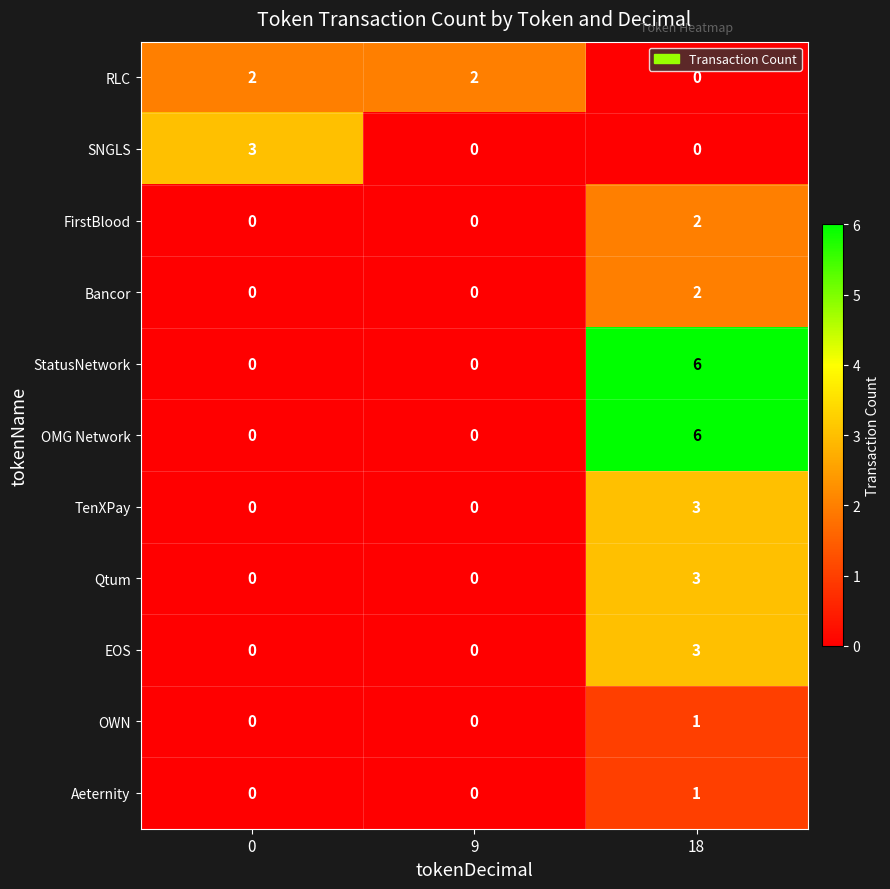

How many Qtum values are between 0 and 3?

3